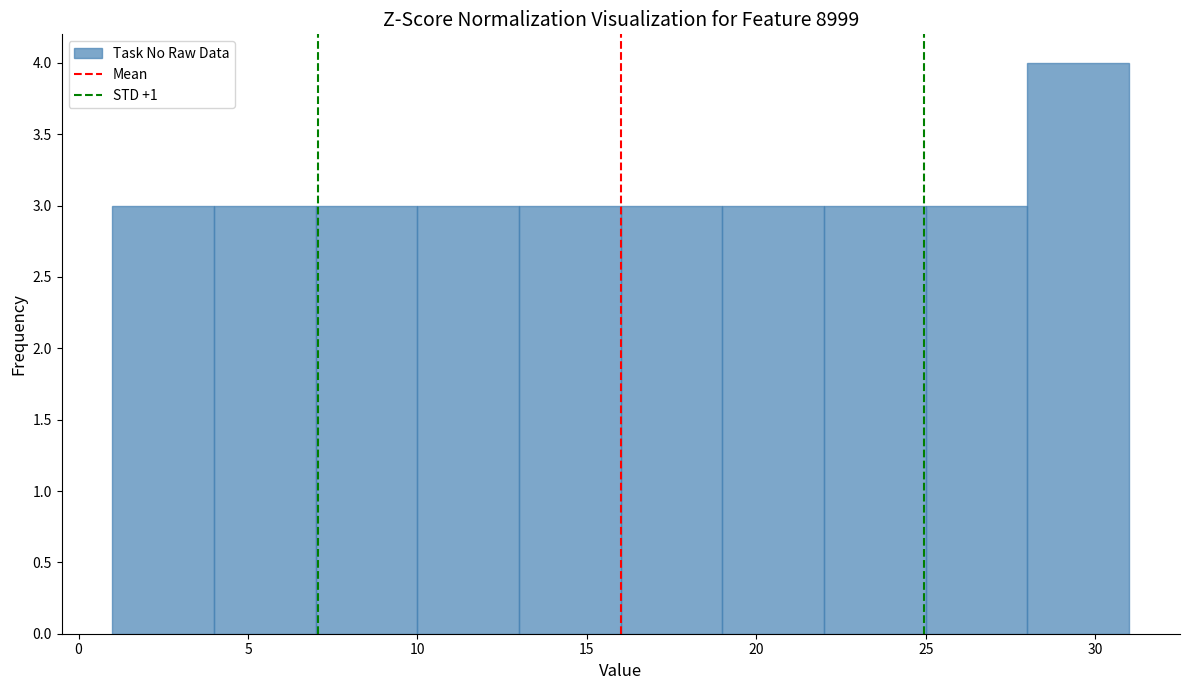

Which range on the x-axis has the tallest bar?

28 to 31